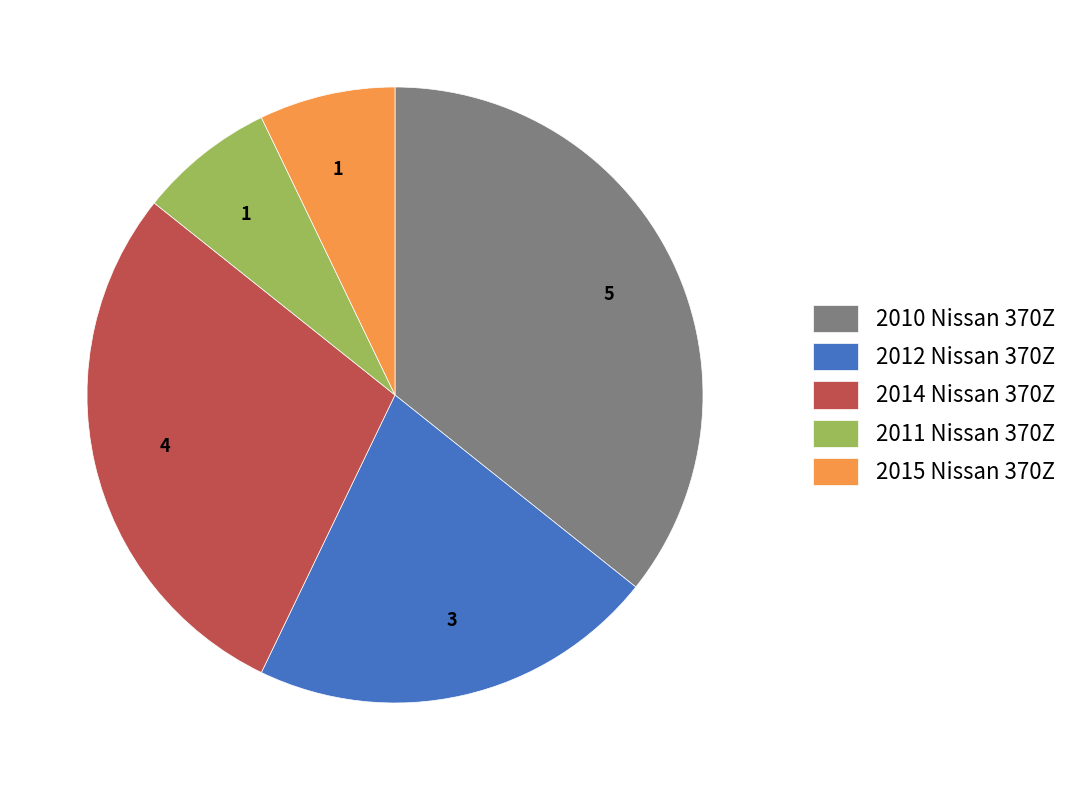

Is it true that 2011 Nissan 370Z is 7% of the pie?

True